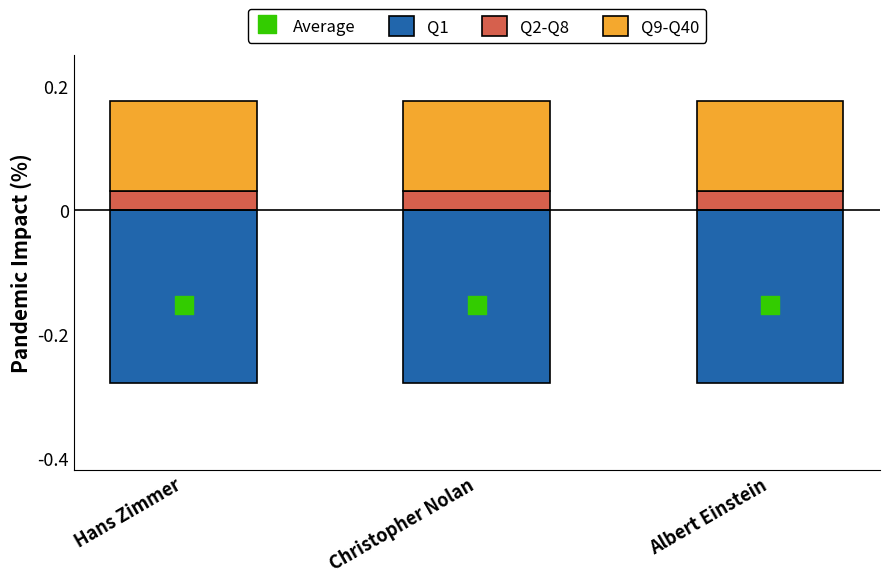

At which category is the sum across all series the highest?

Hans Zimmer